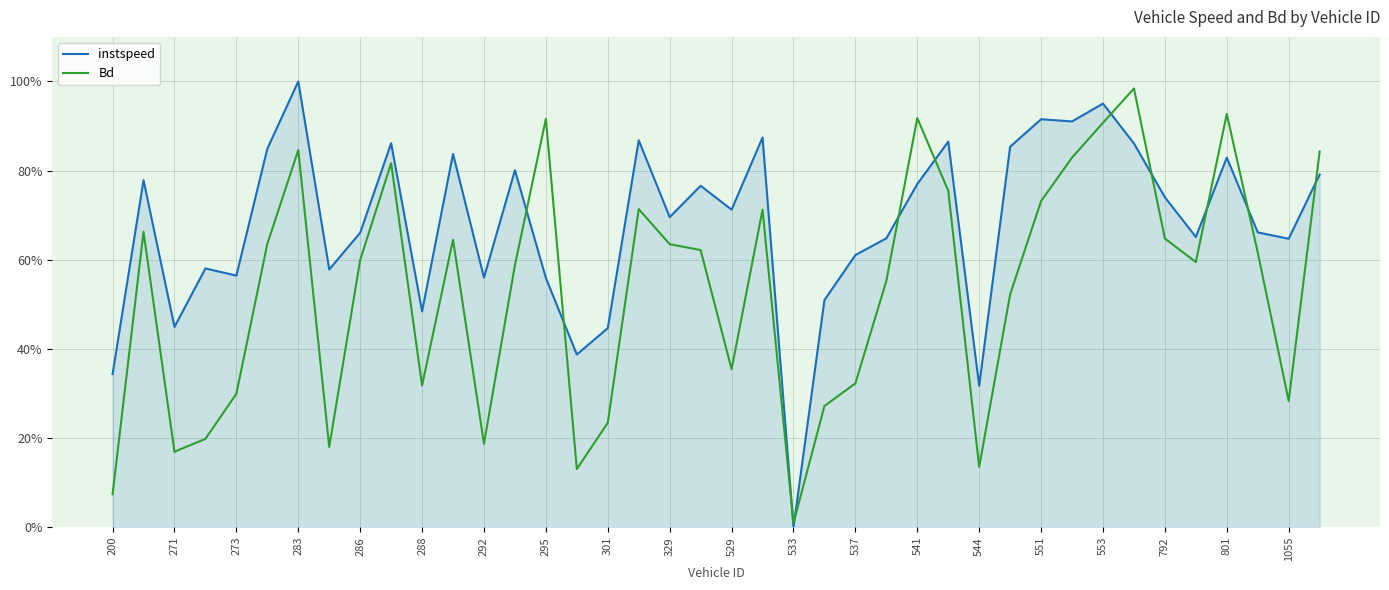

What is the average value of the Bd series?

0.5